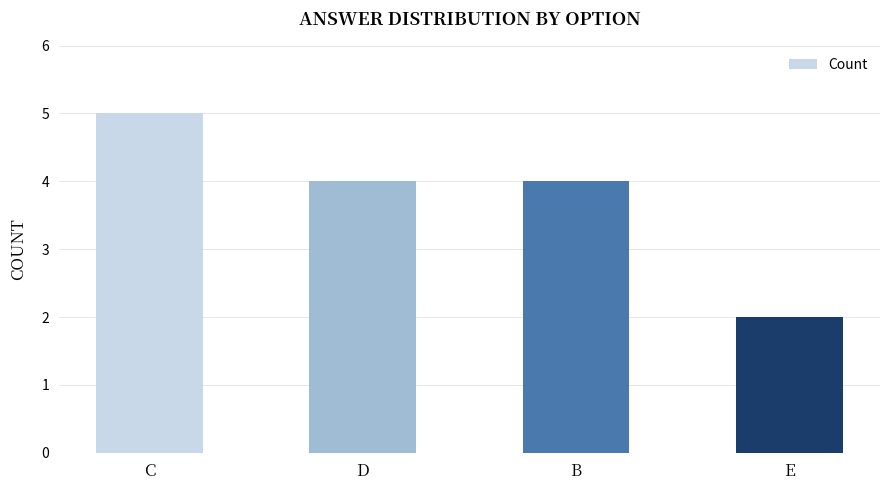

What is the difference between the maximum and minimum values?

3